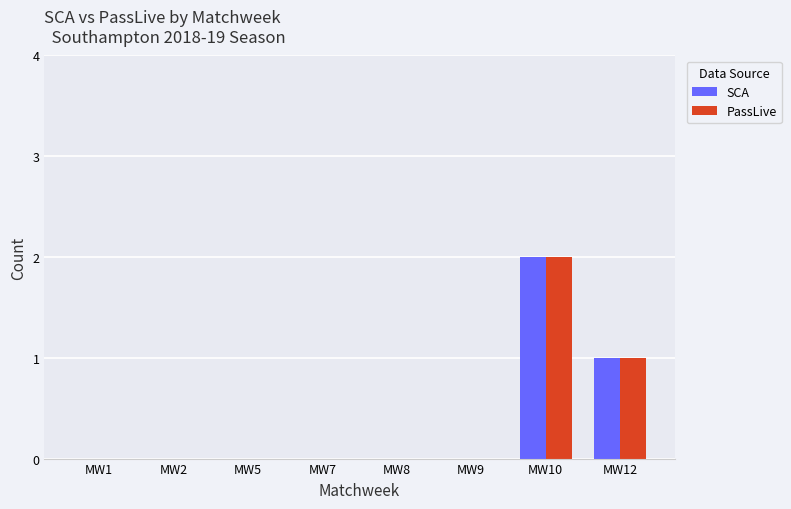

The PassLive series shows 1 at MW10. True or false?

False